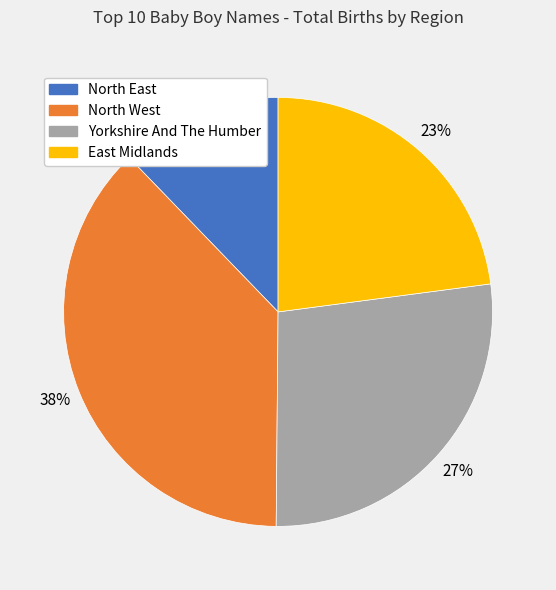

What is the largest slice in the pie chart?

North West